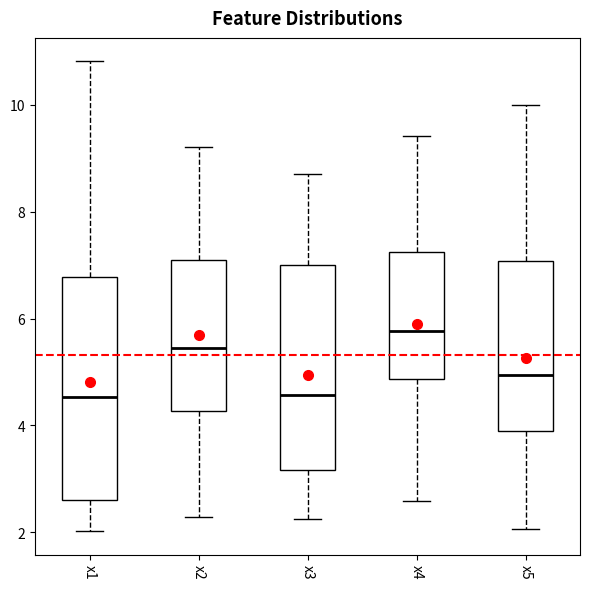

Comparing the boxes themselves (not the whiskers), which one is the tallest?

x1